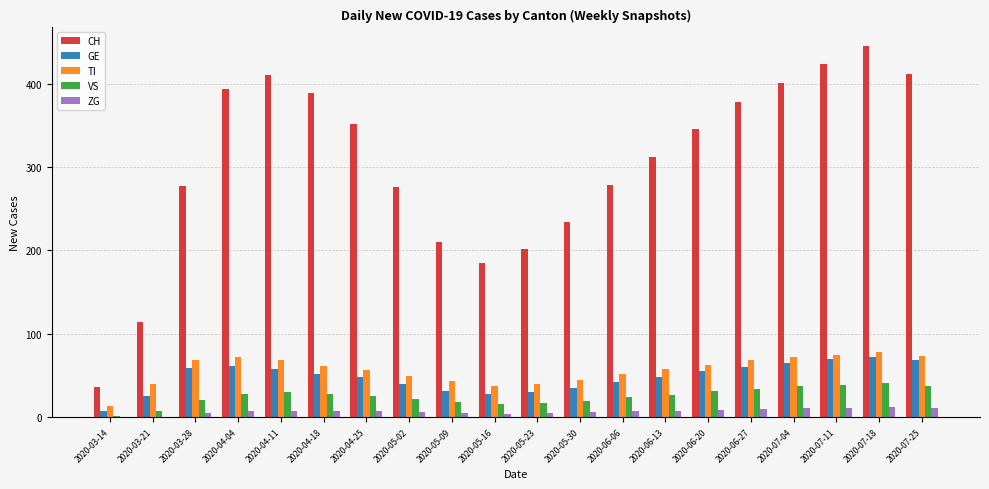

What is the maximum value shown in the chart?

445